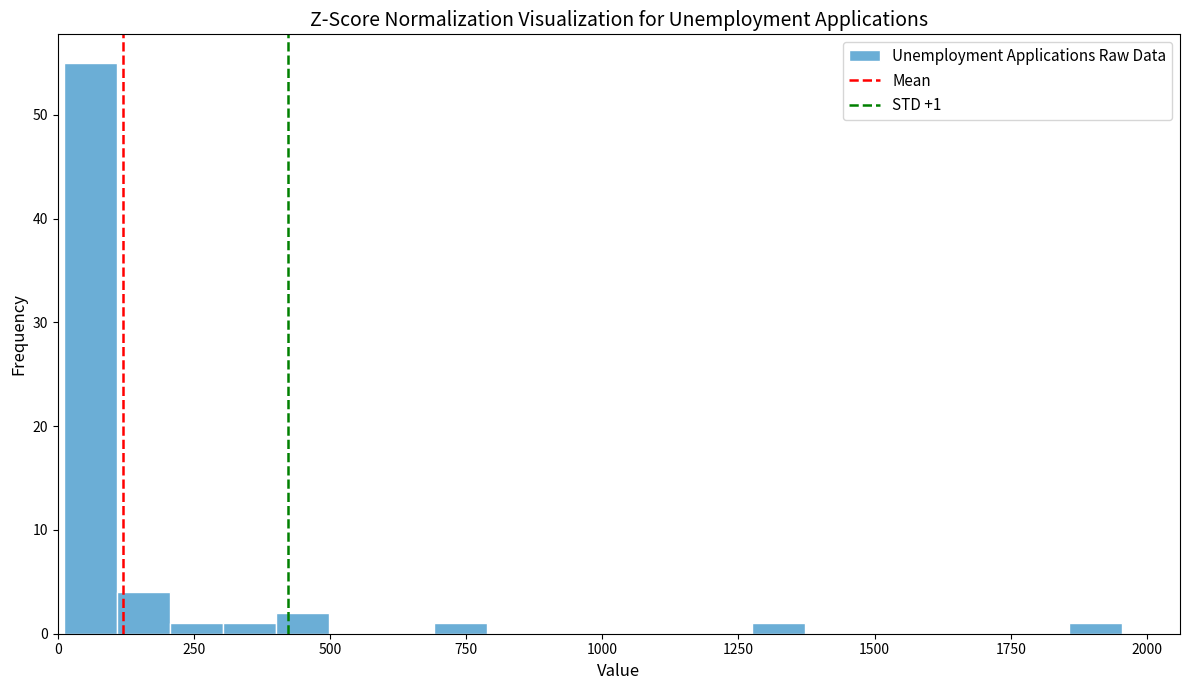

Around what value on the x-axis is the tallest bar? Give the approximate position of its centre, as read against the axis.

50